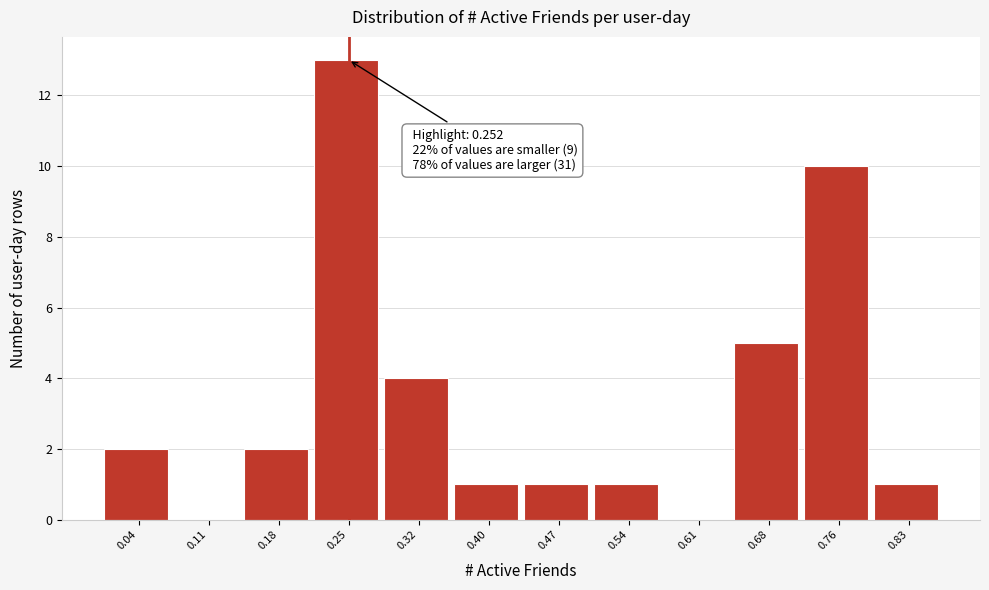

Which range on the x-axis has the tallest bar?

0.22 to 0.29